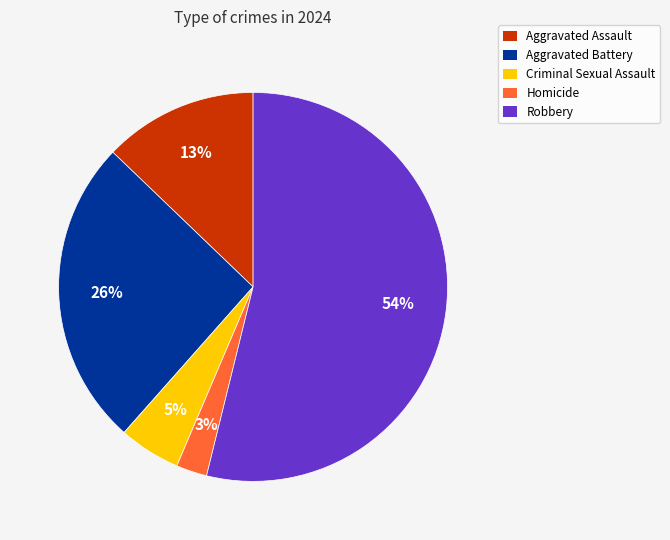

To the nearest percent, what portion does Criminal Sexual Assault represent?

5%